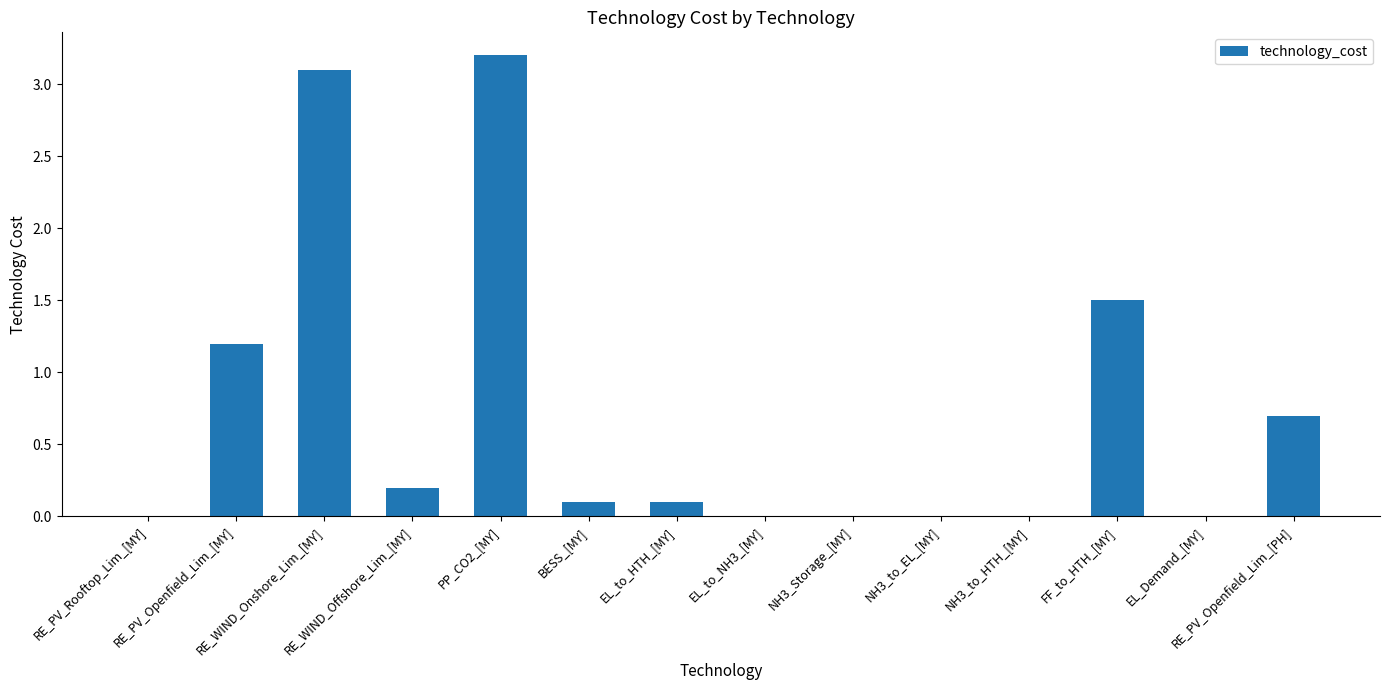

True or false: the data shows 0.0 at EL_to_NH3_[MY].

True